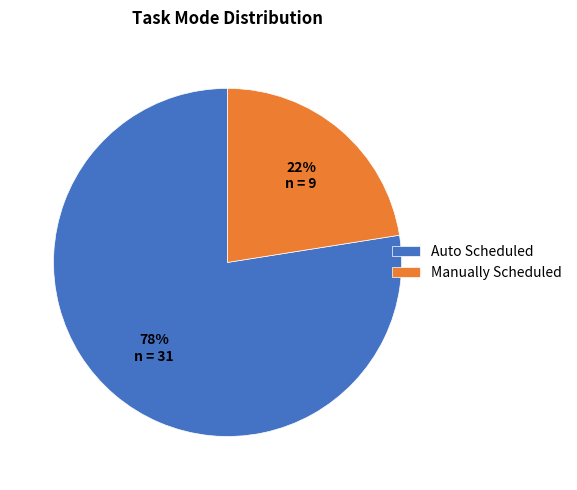

To the nearest percent, what is the combined percentage of Manually Scheduled and Auto Scheduled?

100%